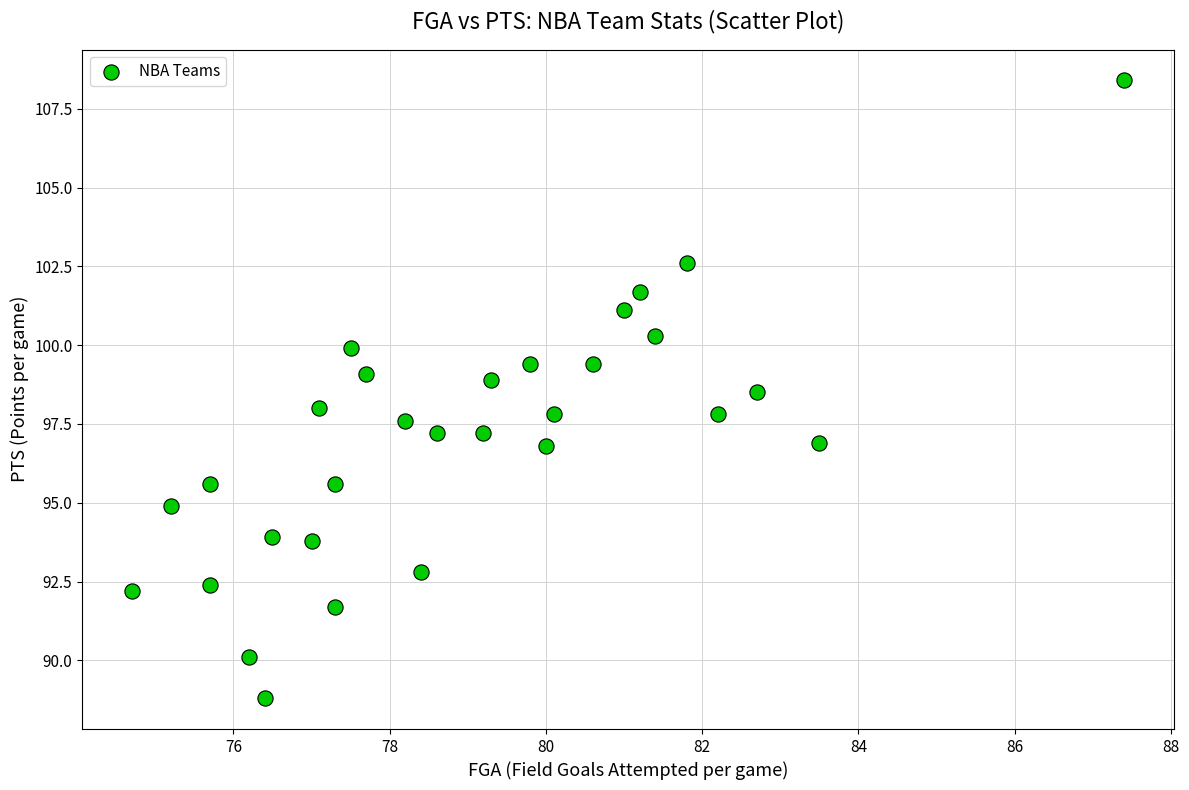

What is the range of X values (max minus min)?

12.7